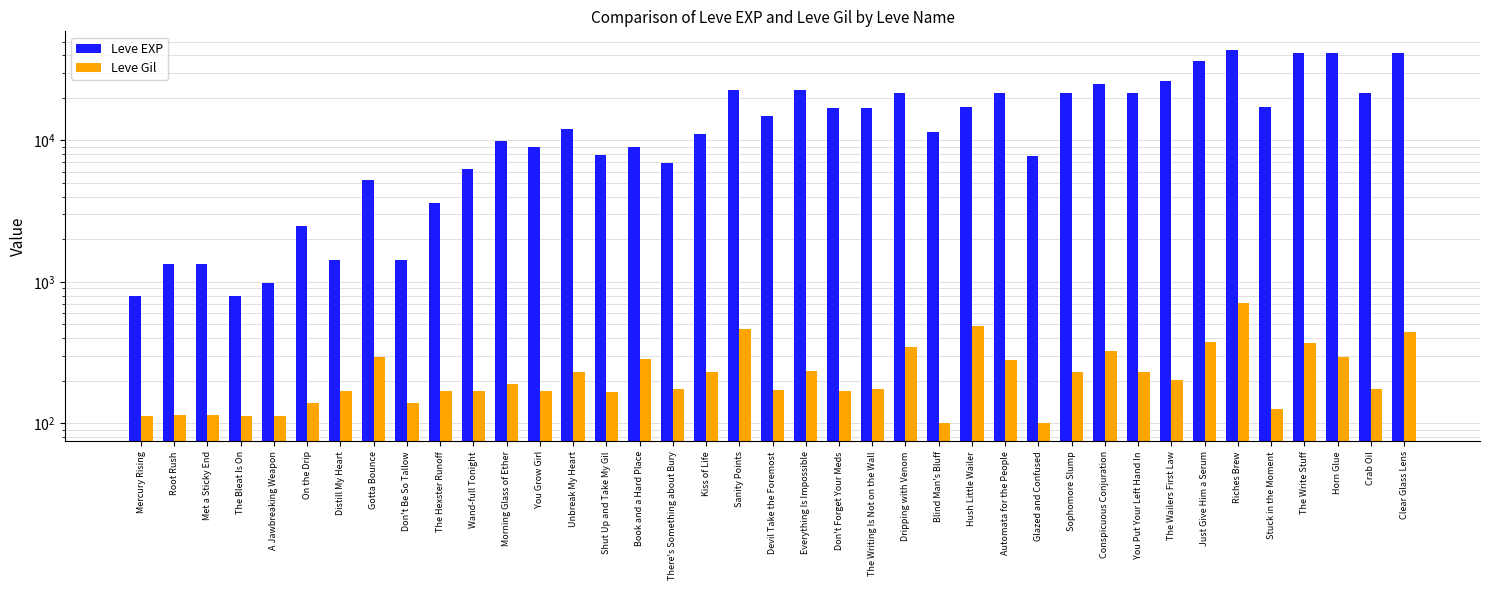

What is the label of the 31st bar from the right?

Don't Be So Tallow